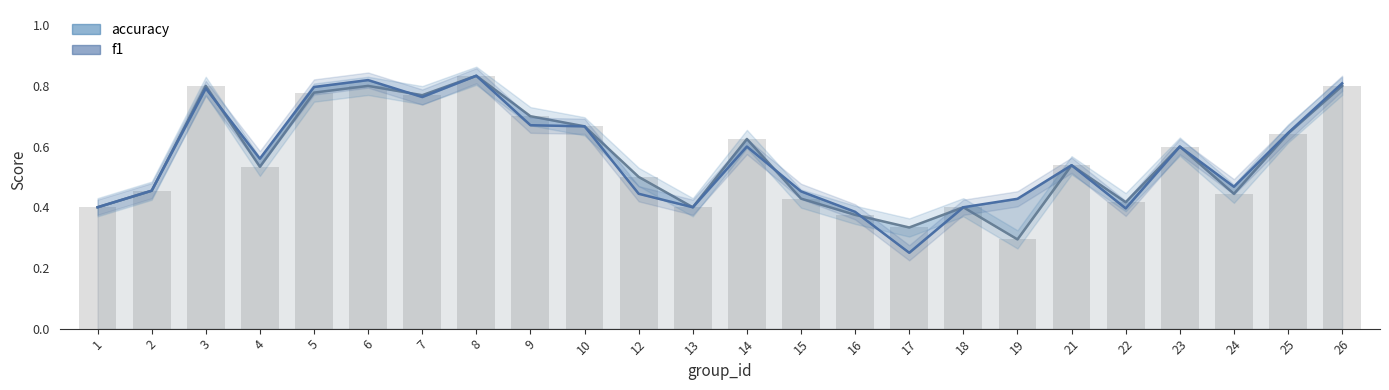

What is the total value across all series at 12?

0.9